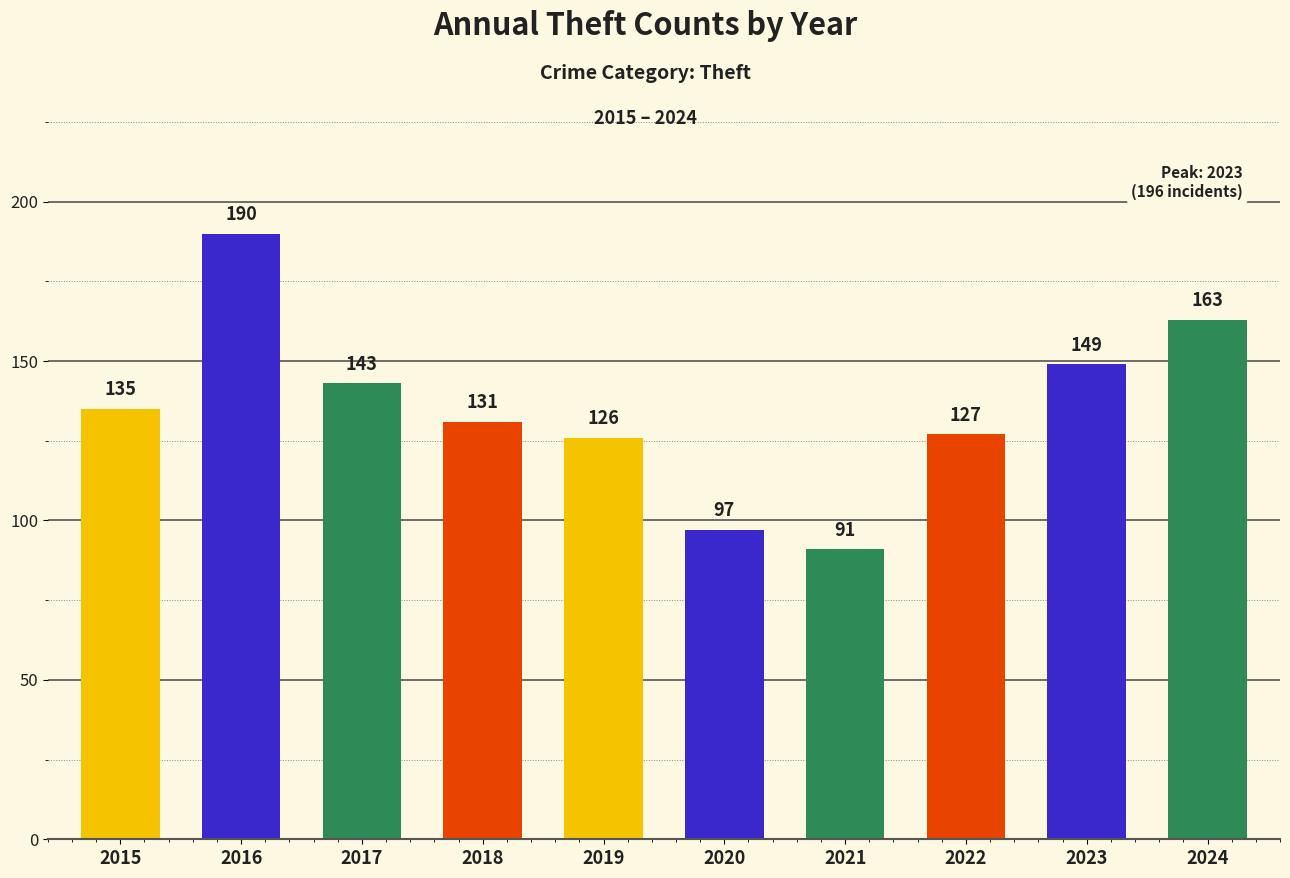

At which category does the chart reach its minimum across all series?

2021